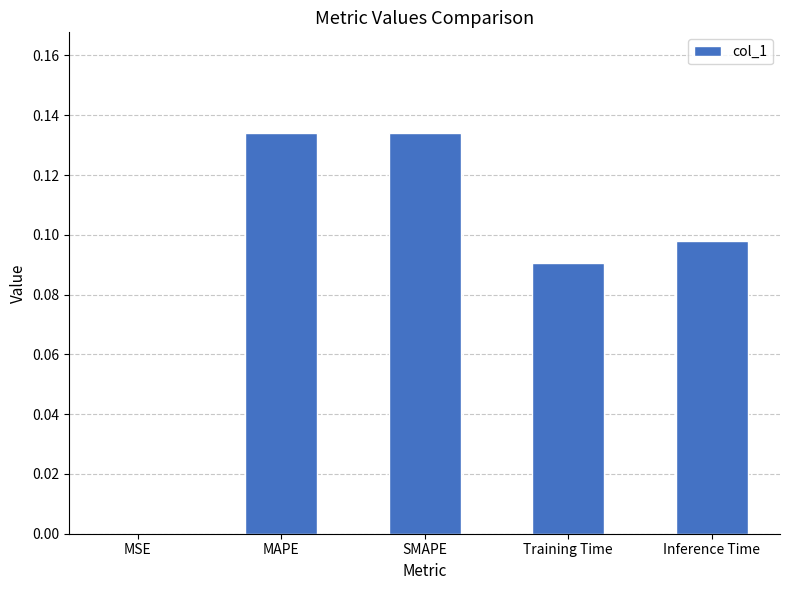

The value at SMAPE is 0.2. True or false?

False